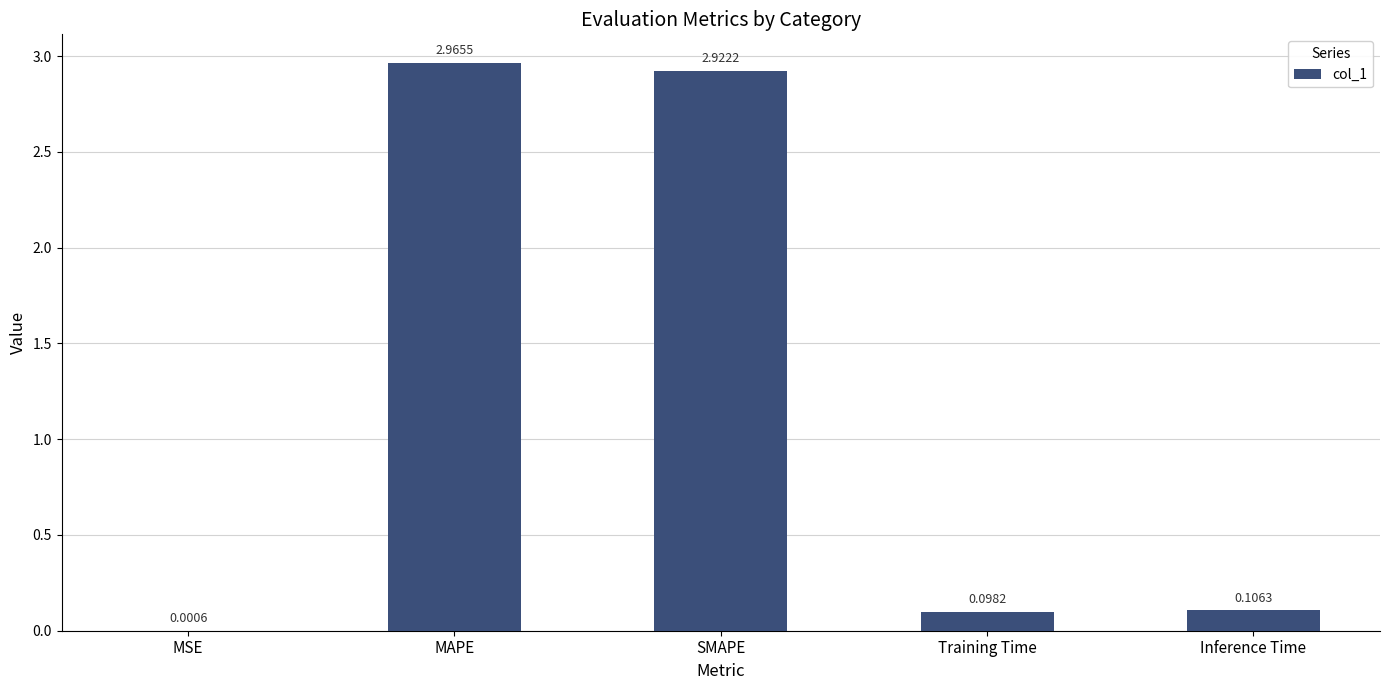

Which has a higher value, MSE or Training Time?

Training Time